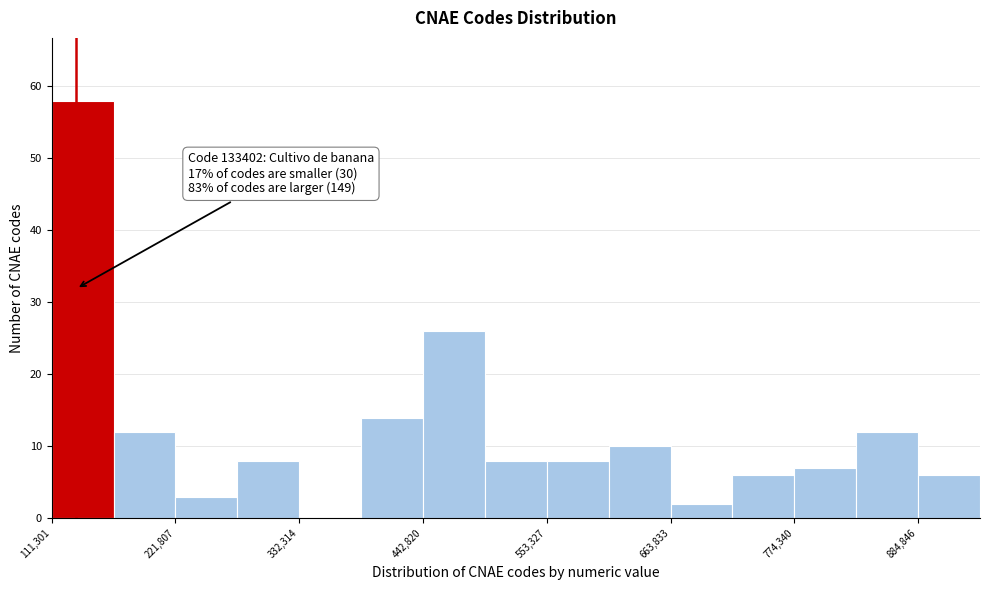

Around what value on the x-axis is the tallest bar? Give the approximate position of its centre, as read against the axis.

140000